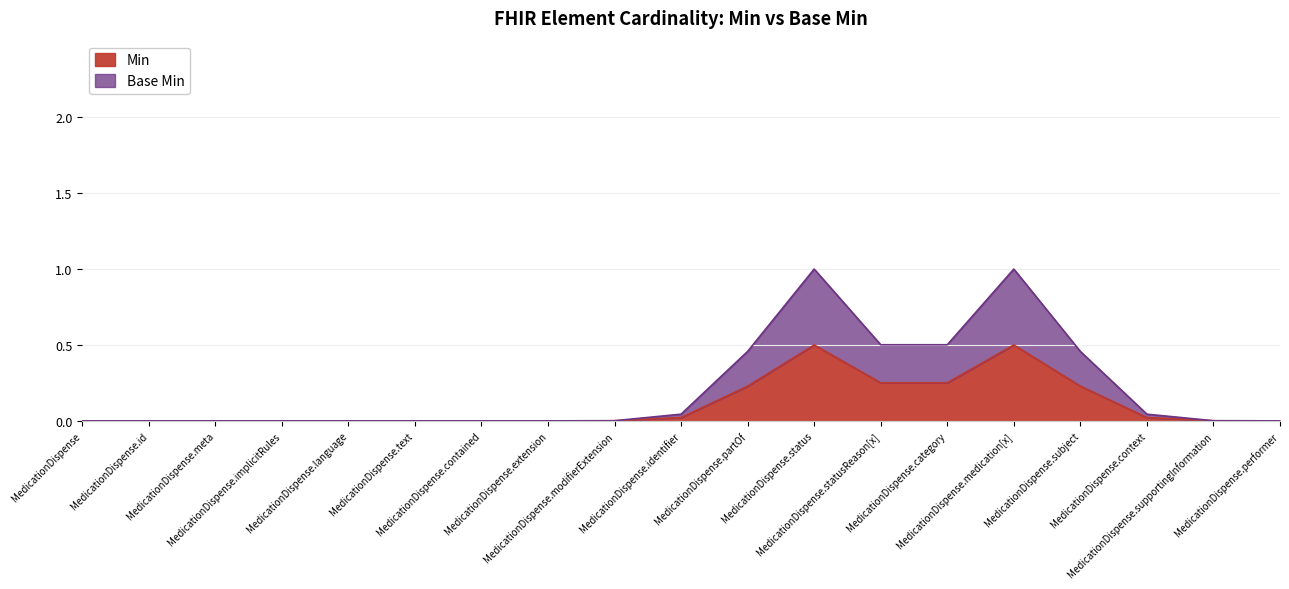

Is it true that Min equals 0 at MedicationDispense.text?

False